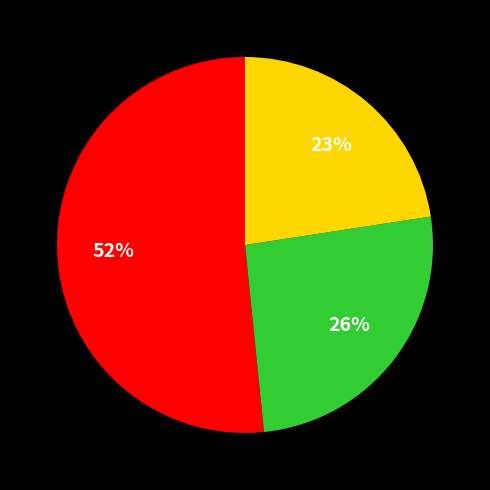

Does any single category account for the majority?

Yes